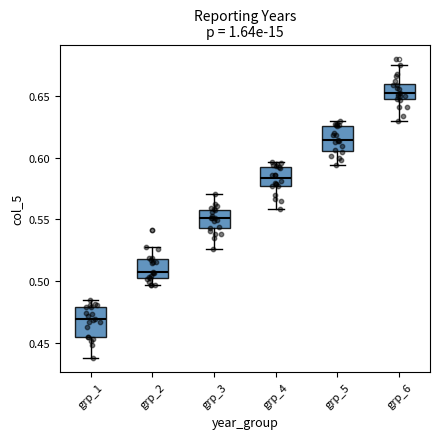

Which box has the lowest median line?

grp_1